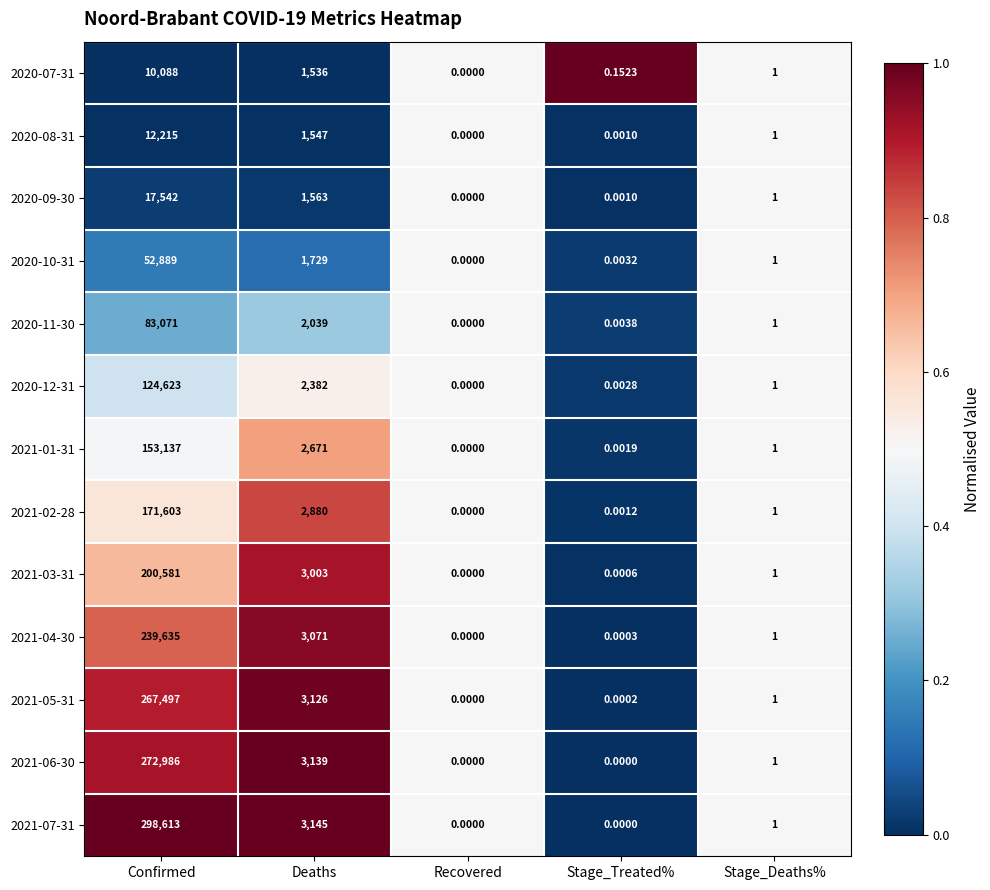

At which category does the chart reach its peak across all series?

Confirmed